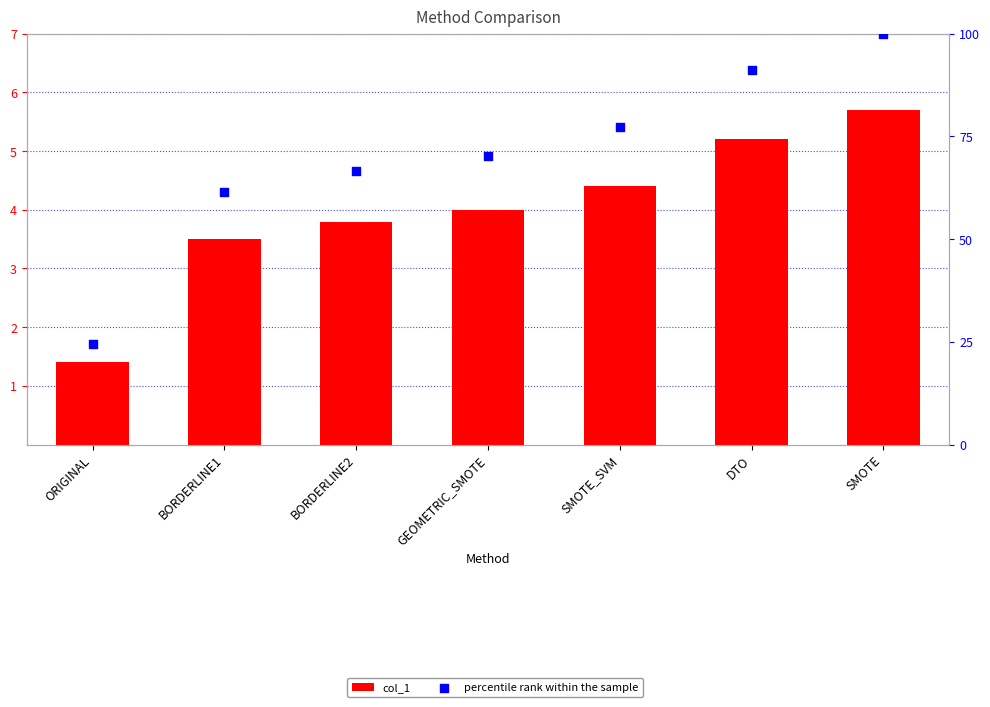

What are all the series names shown in the legend?

col_1, percentile rank within the sample